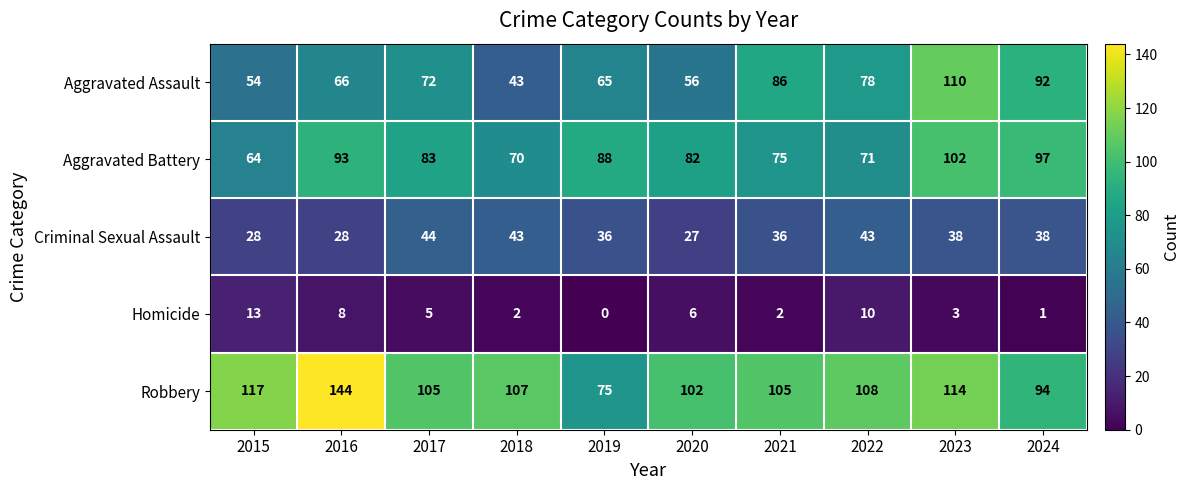

What is the approximate value of Homicide at 2016, to the nearest 5?

10